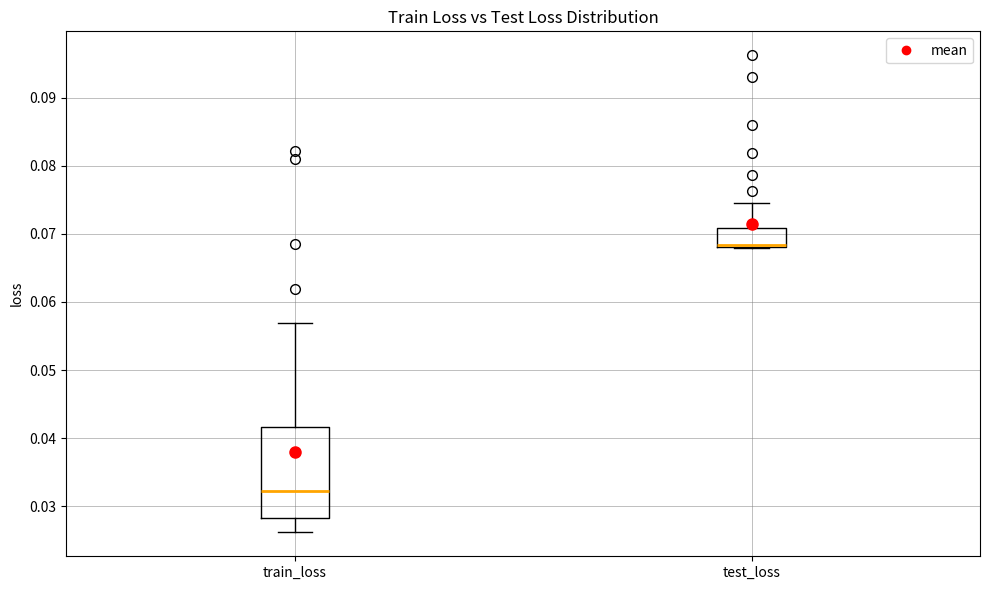

Comparing the boxes themselves (not the whiskers), which one is the tallest?

train_loss